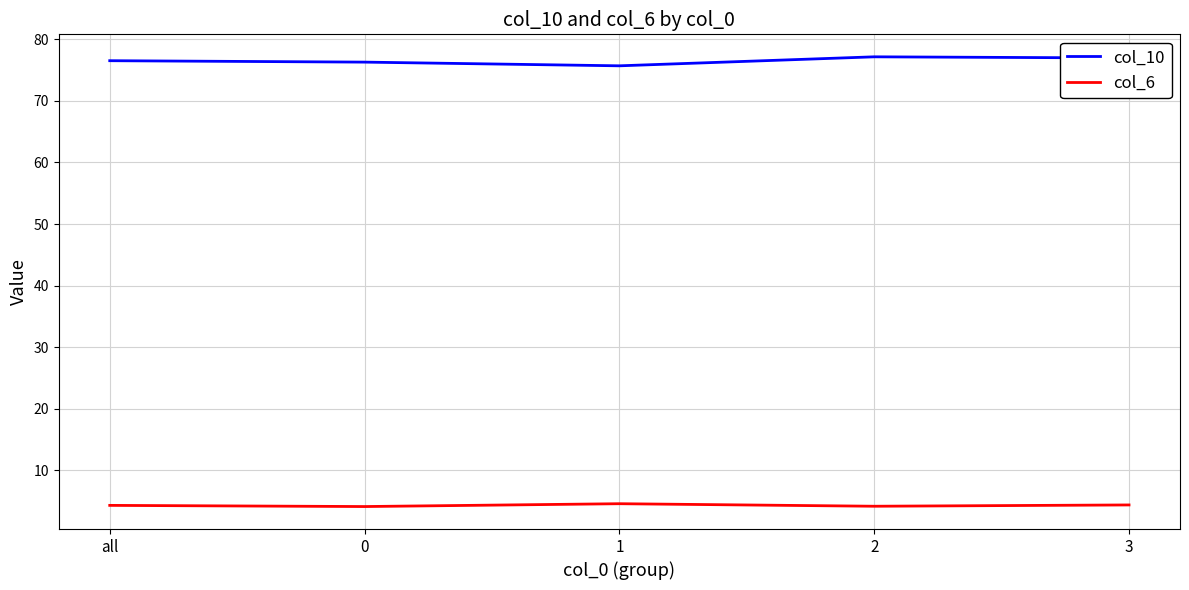

Rank the series at 0 from highest to lowest value.

col_10, col_6